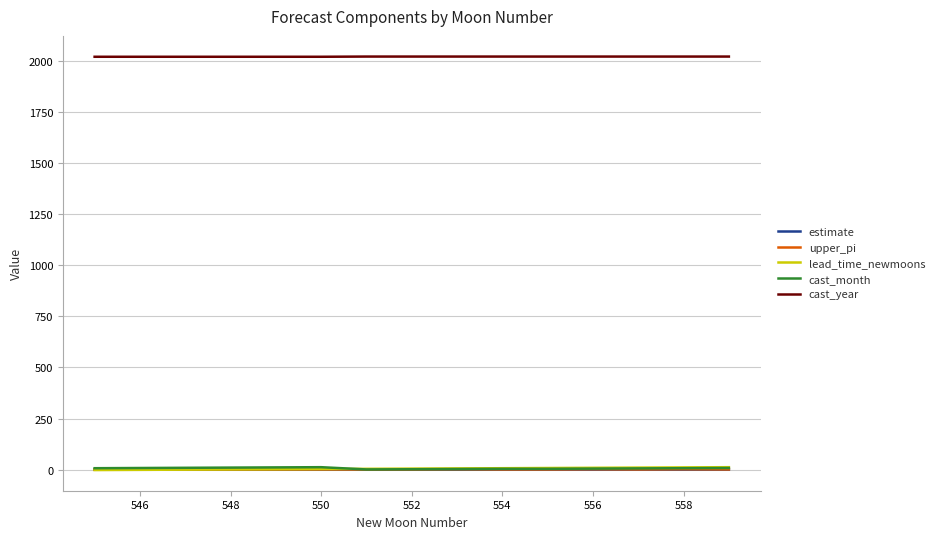

What is the greatest value displayed?

2022.0